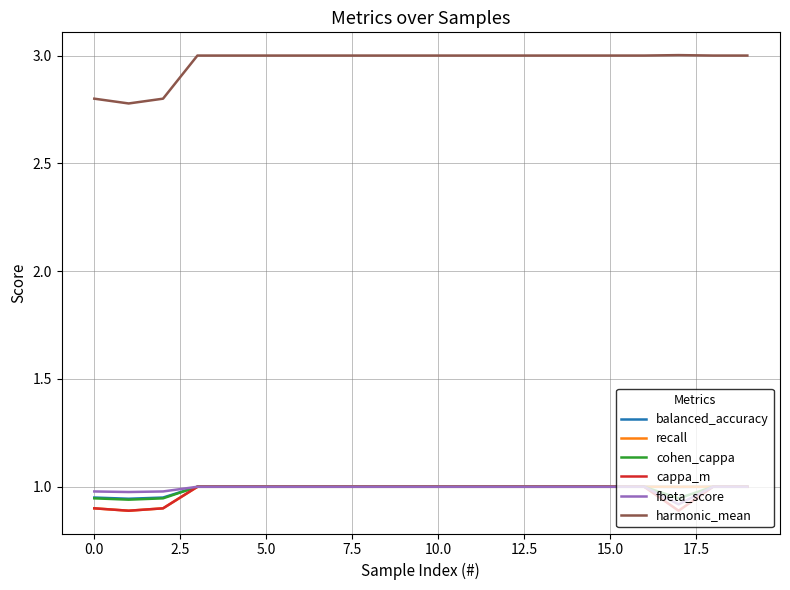

Which series has the largest total across all categories?

harmonic_mean